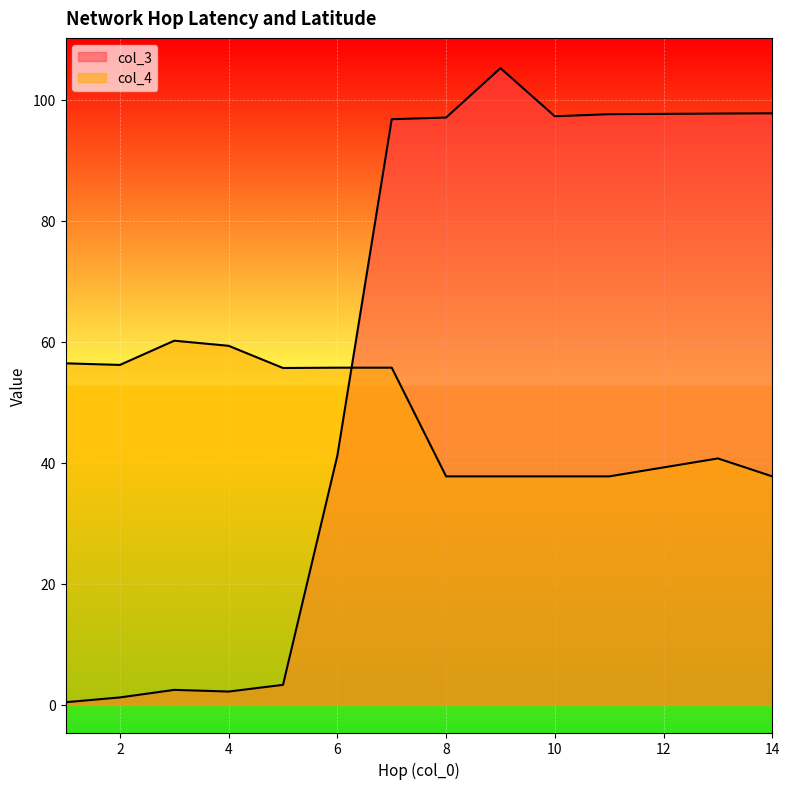

Rank the series by their average value, from highest to lowest.

col_3, col_4